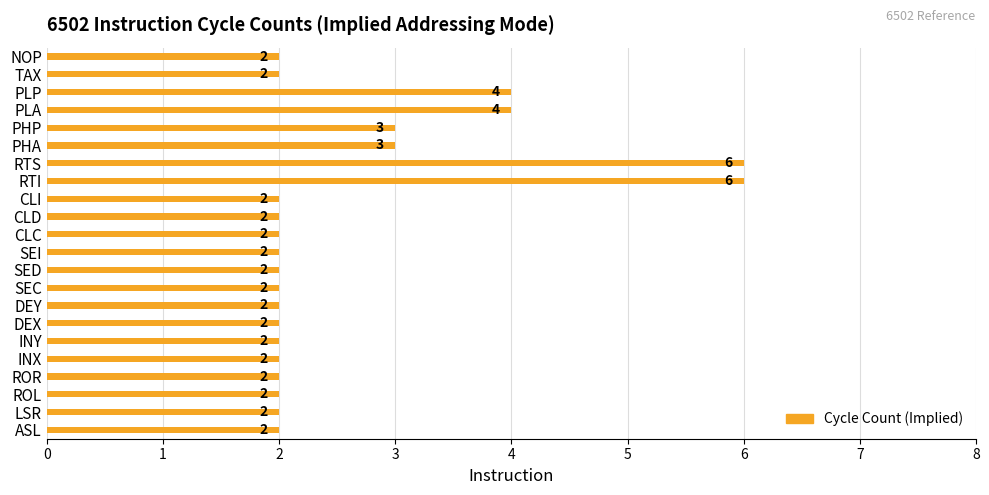

Does the chart contain any negative values?

No